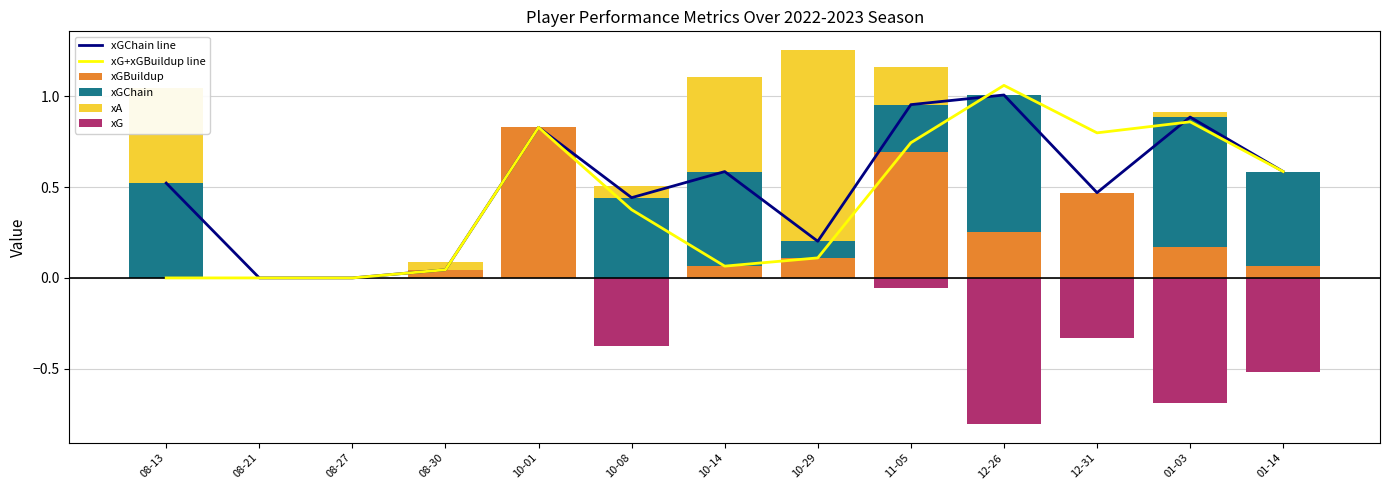

The xG series shows 0.0 at 08-30. True or false?

True